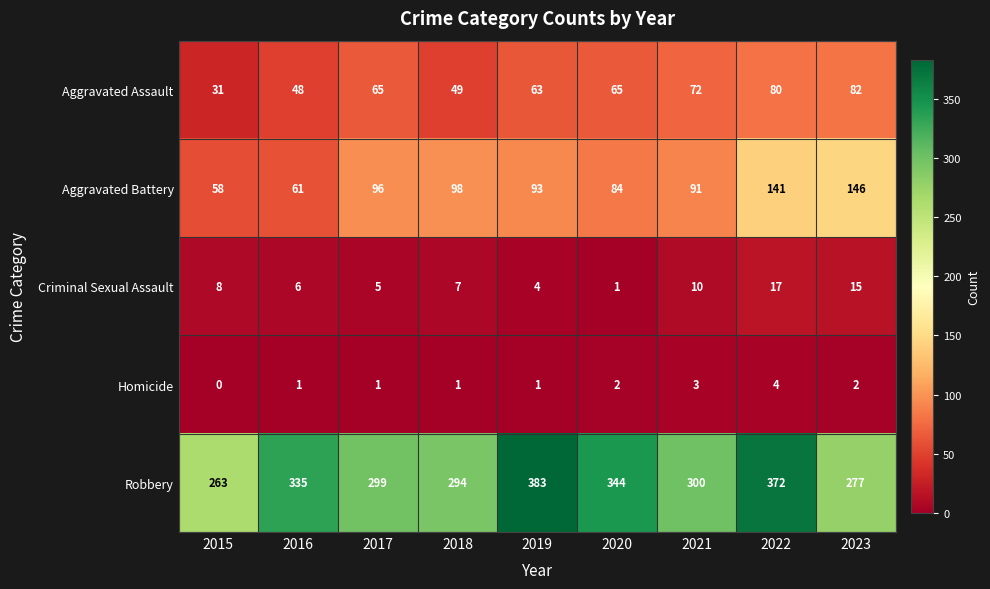

What is the lowest value of the Aggravated Battery series?

58